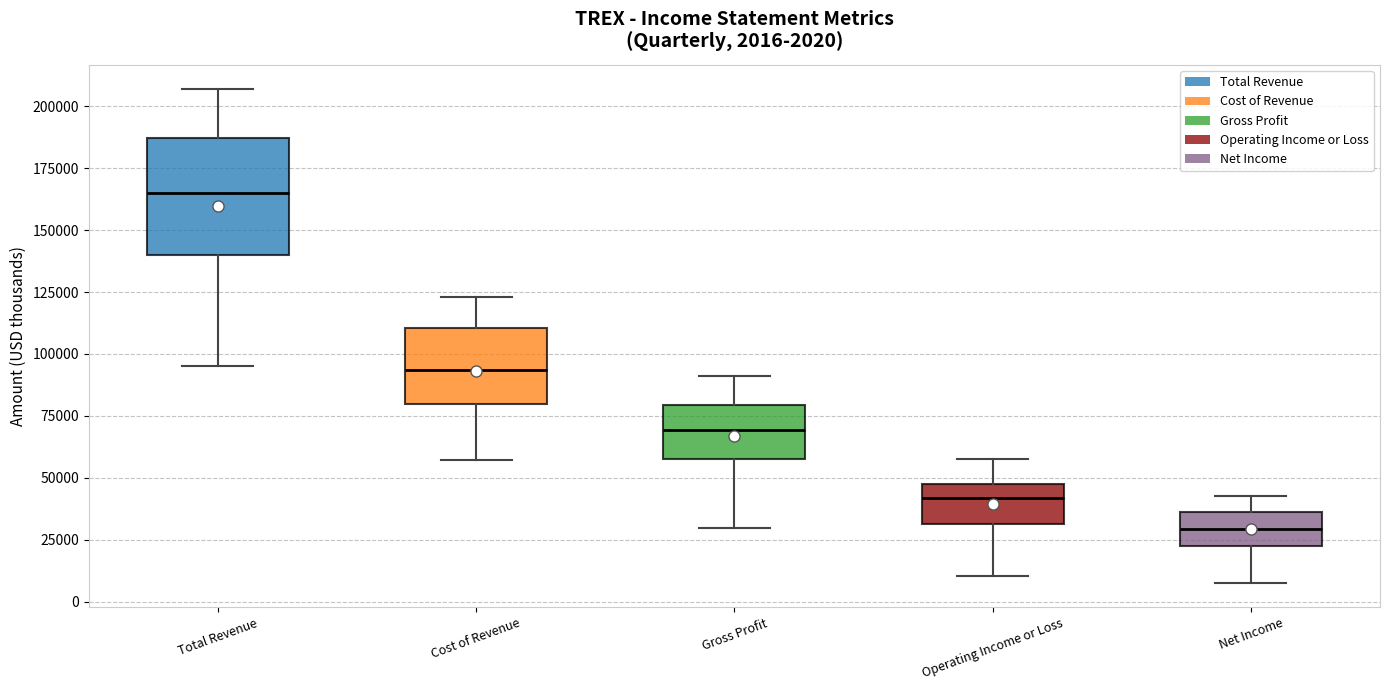

Which box has the highest median line?

Total Revenue